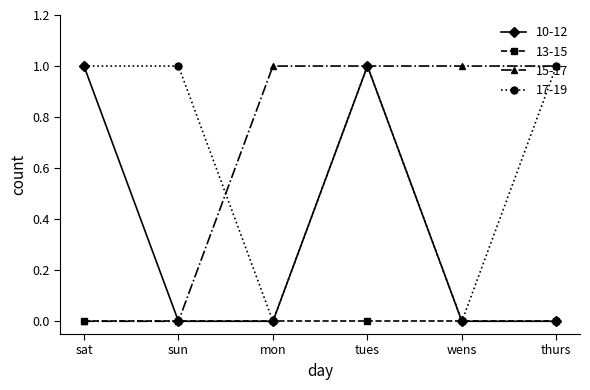

Where do 17-19 and 15-17 first cross each other?

sun and mon